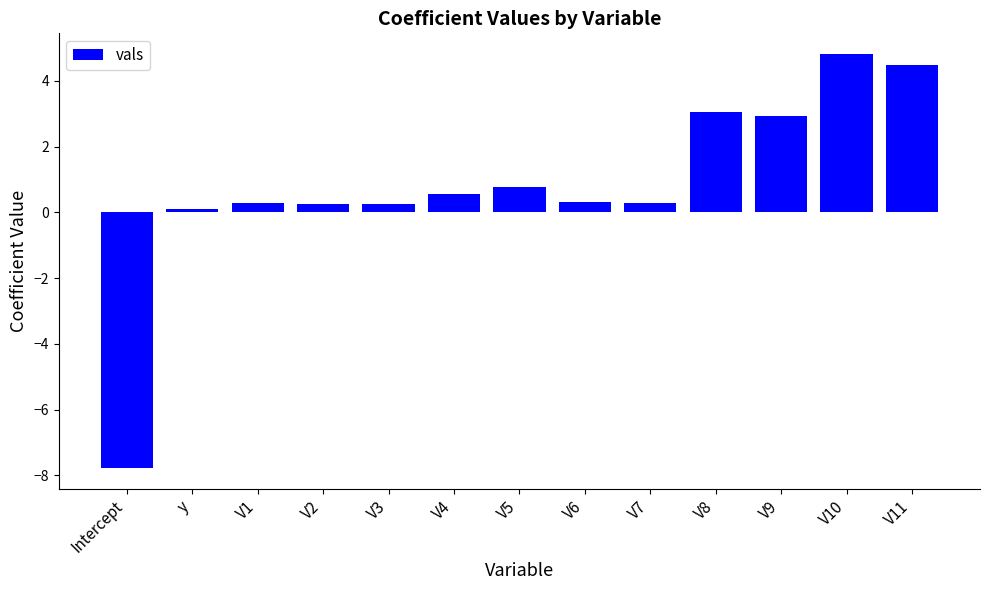

What is the change in value from V4 to V10?

+4.3